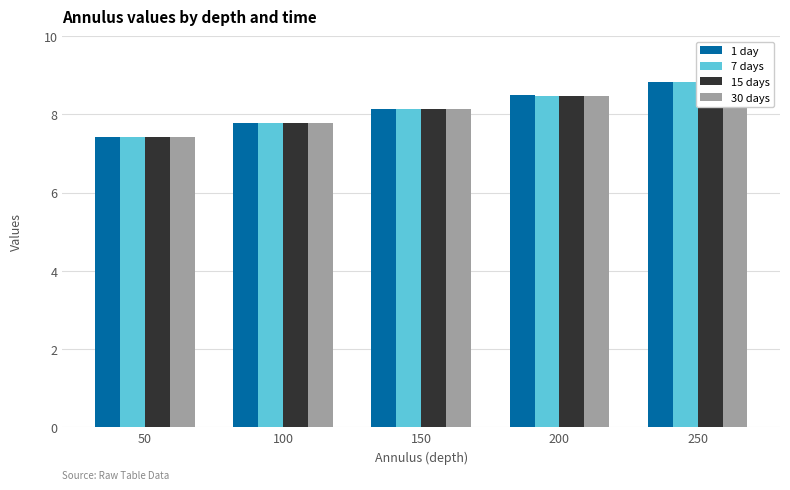

What is the sum of the 1 day values at 200 and 50?

15.9